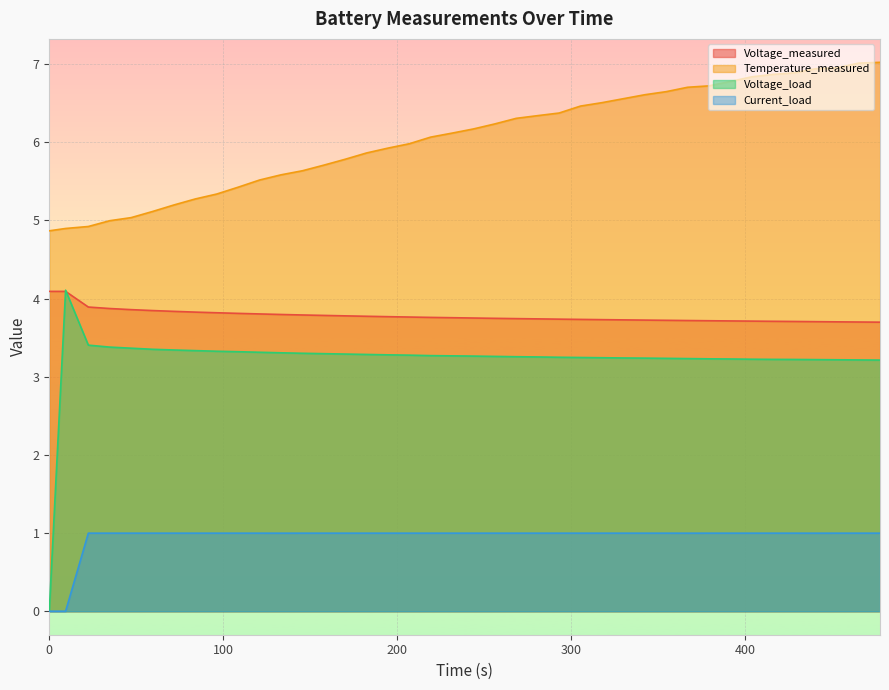

What is the maximum value shown in the chart?

7.0